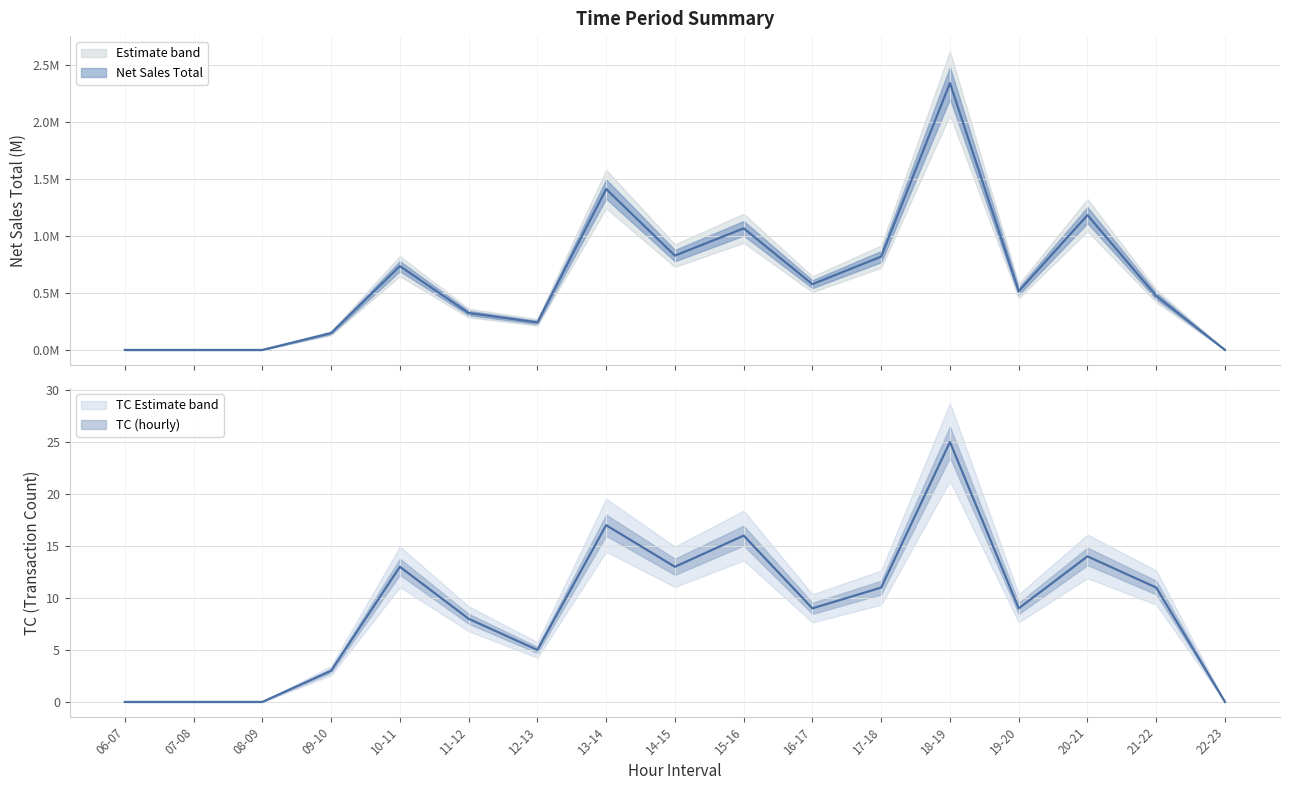

What is the label of the 5th point from the right?

18-19